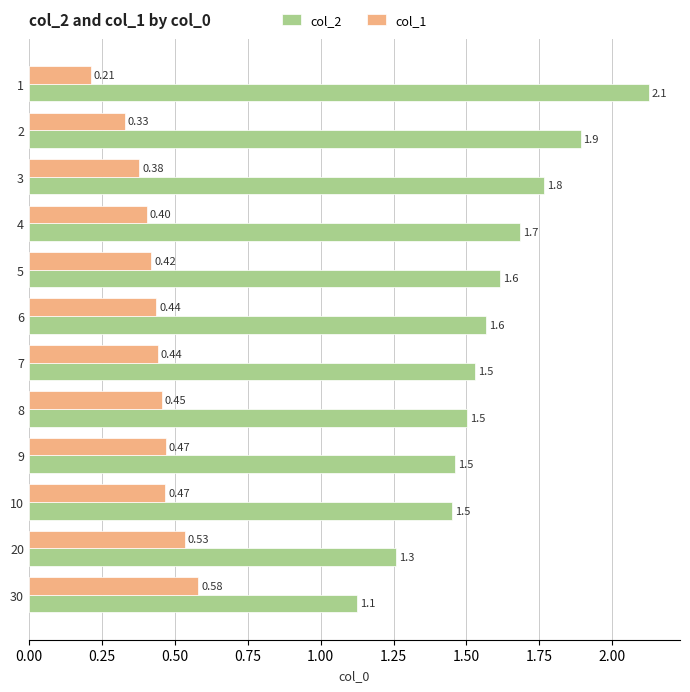

What is the maximum value for col_2?

2.1